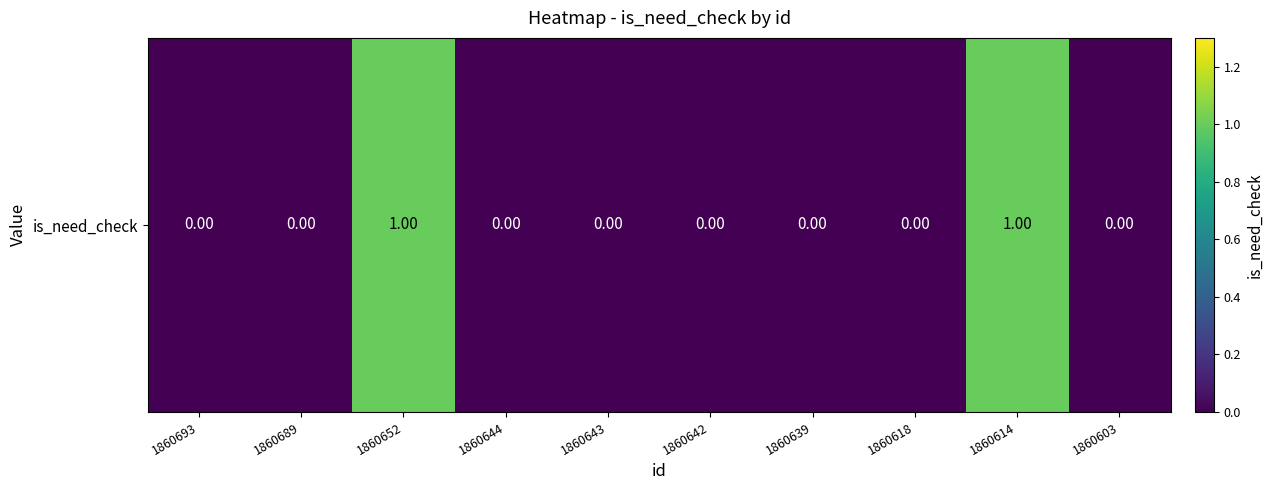

Reading right to left, transcribe all the data shown in this chart.

1860603=0	1860614=1	1860618=0	1860639=0	1860642=0	1860643=0	1860644=0	1860652=1	1860689=0	1860693=0